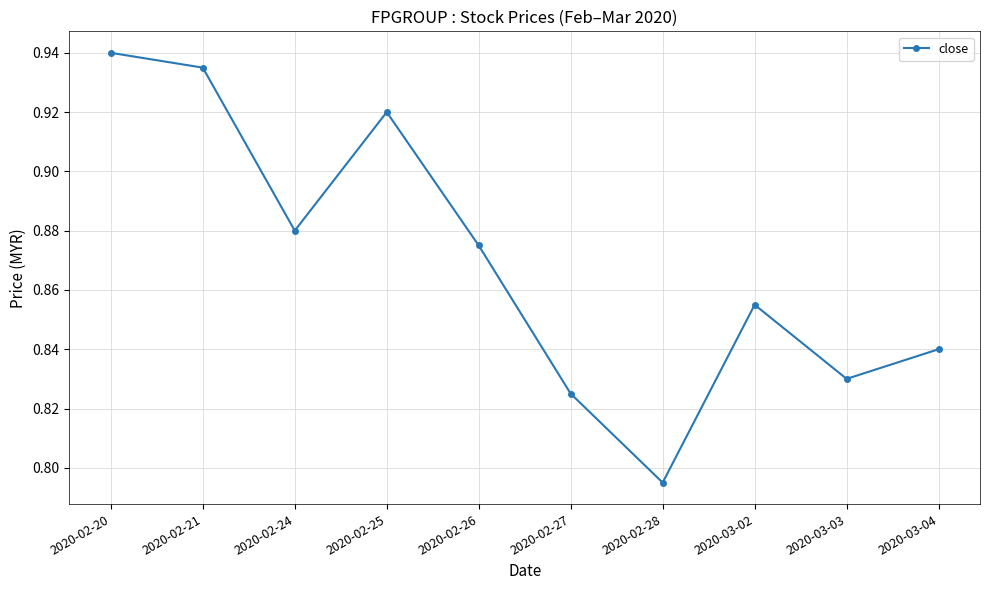

Where is the first local minimum?

2020-02-24